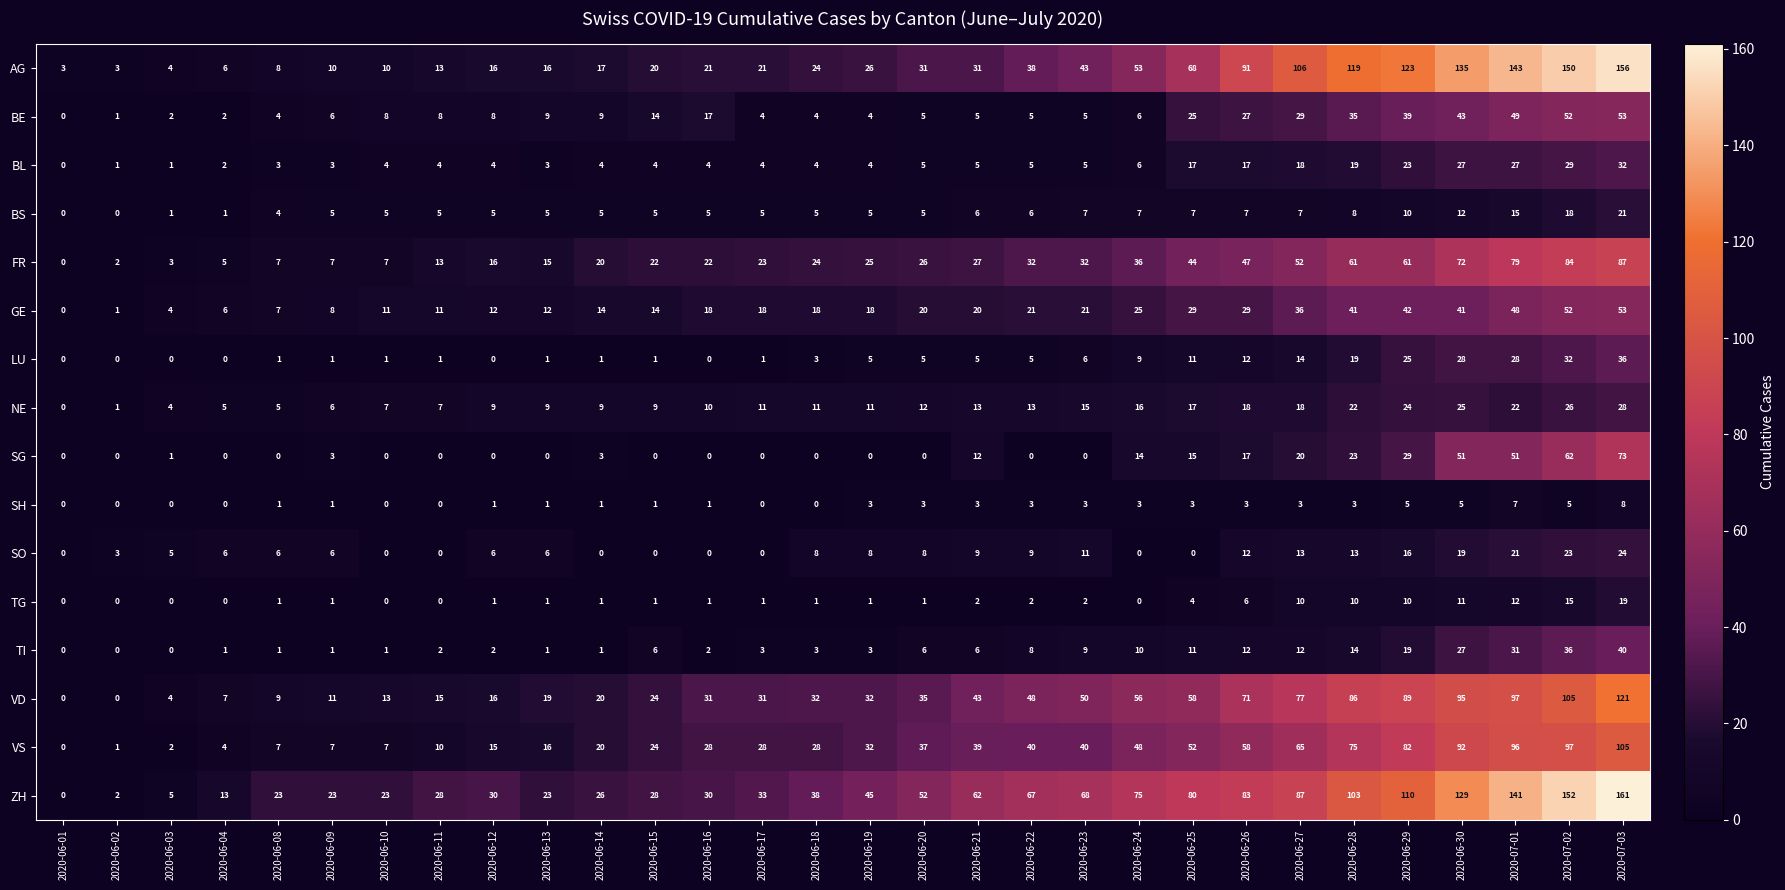

Which series has the largest total across all categories?

ZH